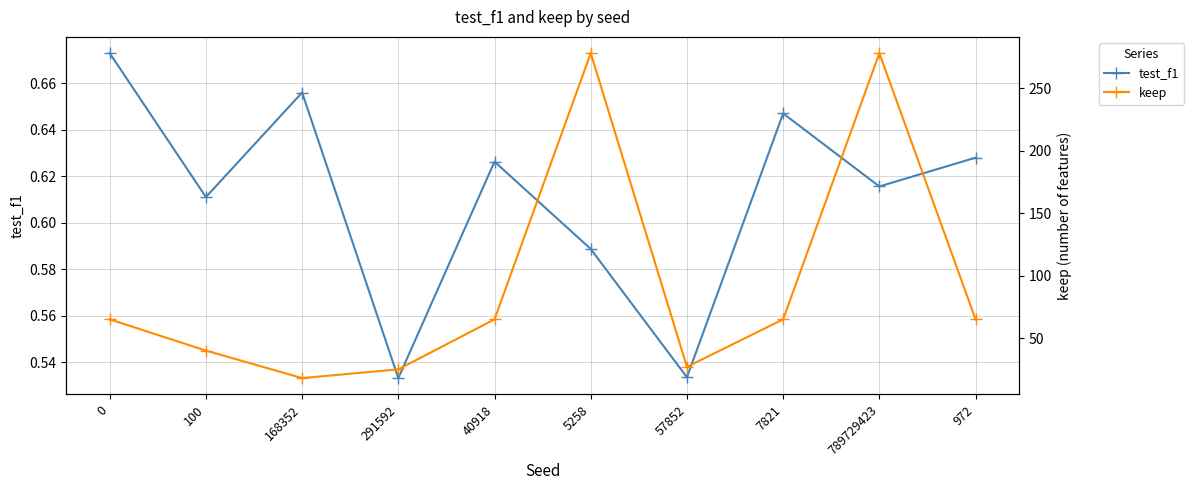

At which label does keep first exceed 65?

5258